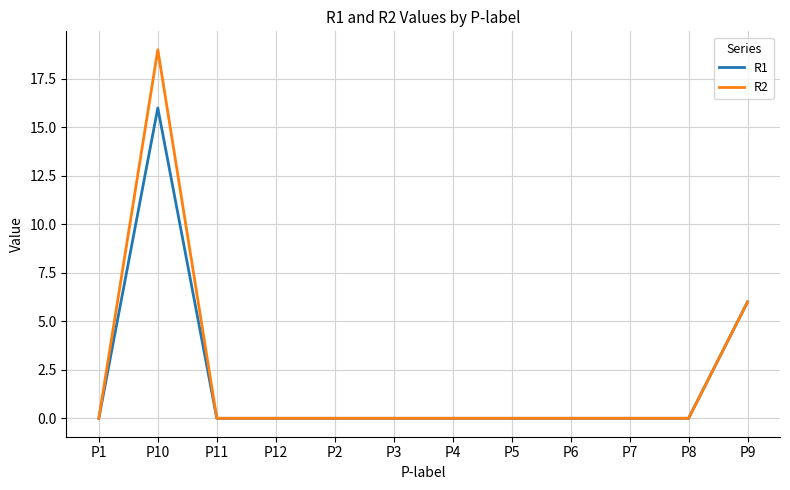

Reading left to right, what are all the values shown in this chart?

R1: 0	16	0	0	0	0	0	0	0	0	0	6
R2: 0	19	0	0	0	0	0	0	0	0	0	6